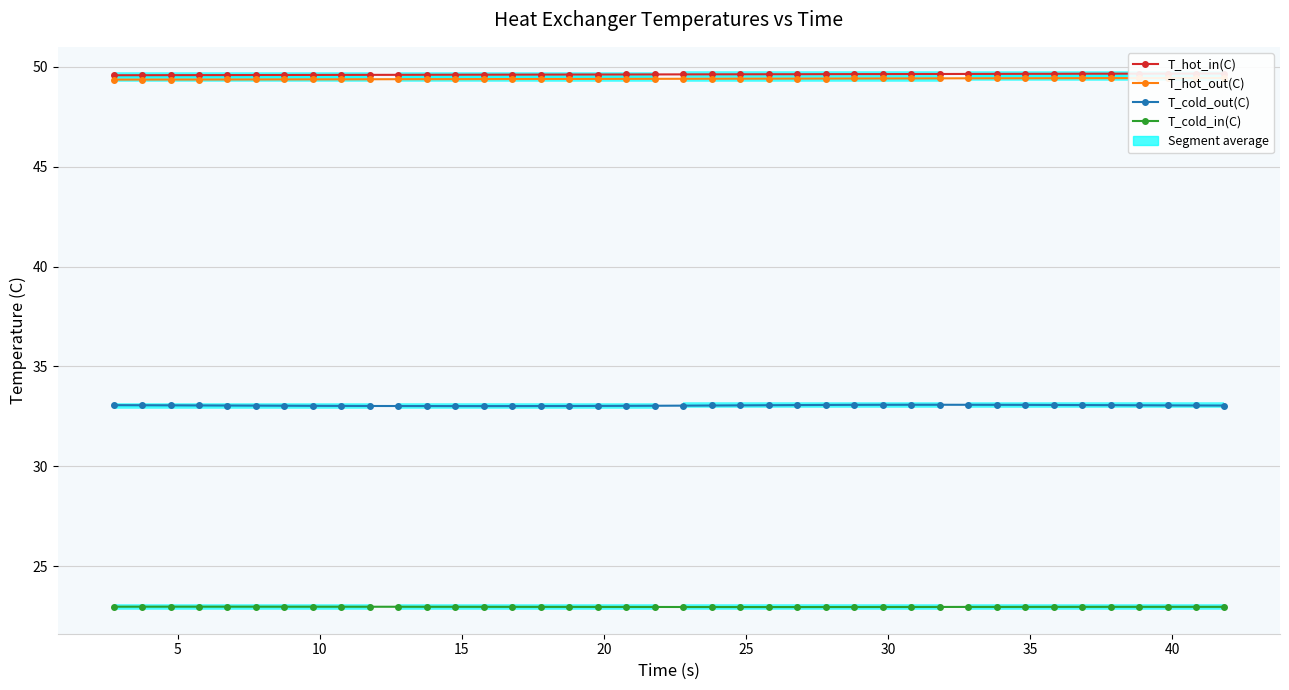

Which series has the largest range (max minus min)?

T_hot_in(C)